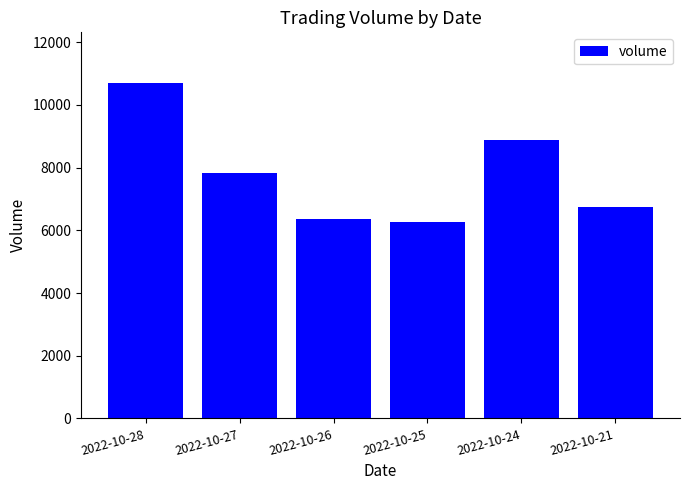

Between 2022-10-28 and 2022-10-25, which is larger?

2022-10-28